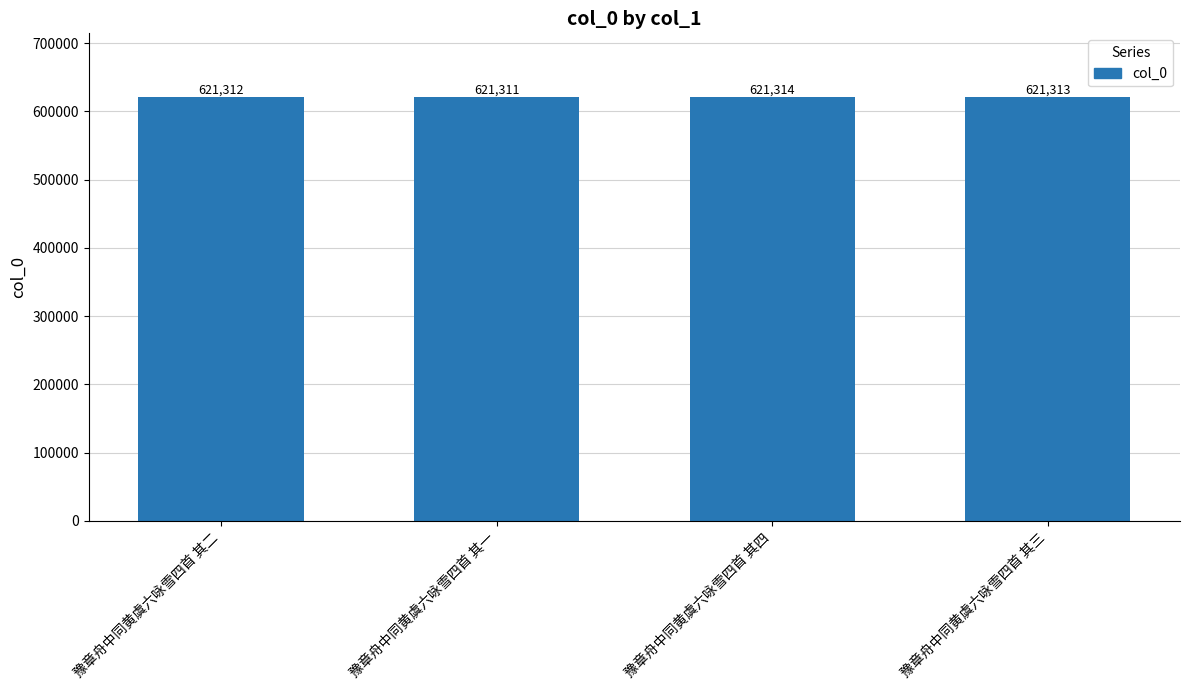

Reading left to right, transcribe all the data shown in this chart.

豫章舟中同黄虞六咏雪四首 其二=621312	豫章舟中同黄虞六咏雪四首 其一=621311	豫章舟中同黄虞六咏雪四首 其四=621314	豫章舟中同黄虞六咏雪四首 其三=621313